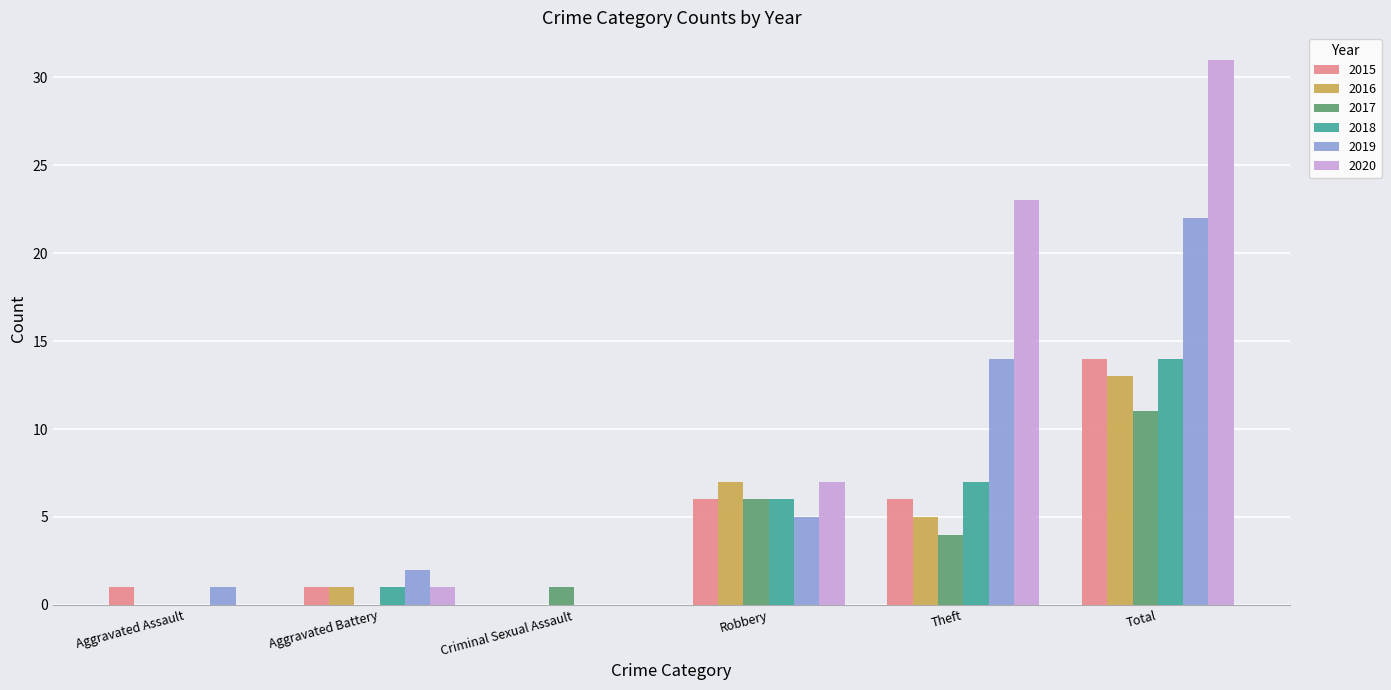

Is the value of 2017 at Aggravated Battery greater than the value of 2020 at Theft?

No